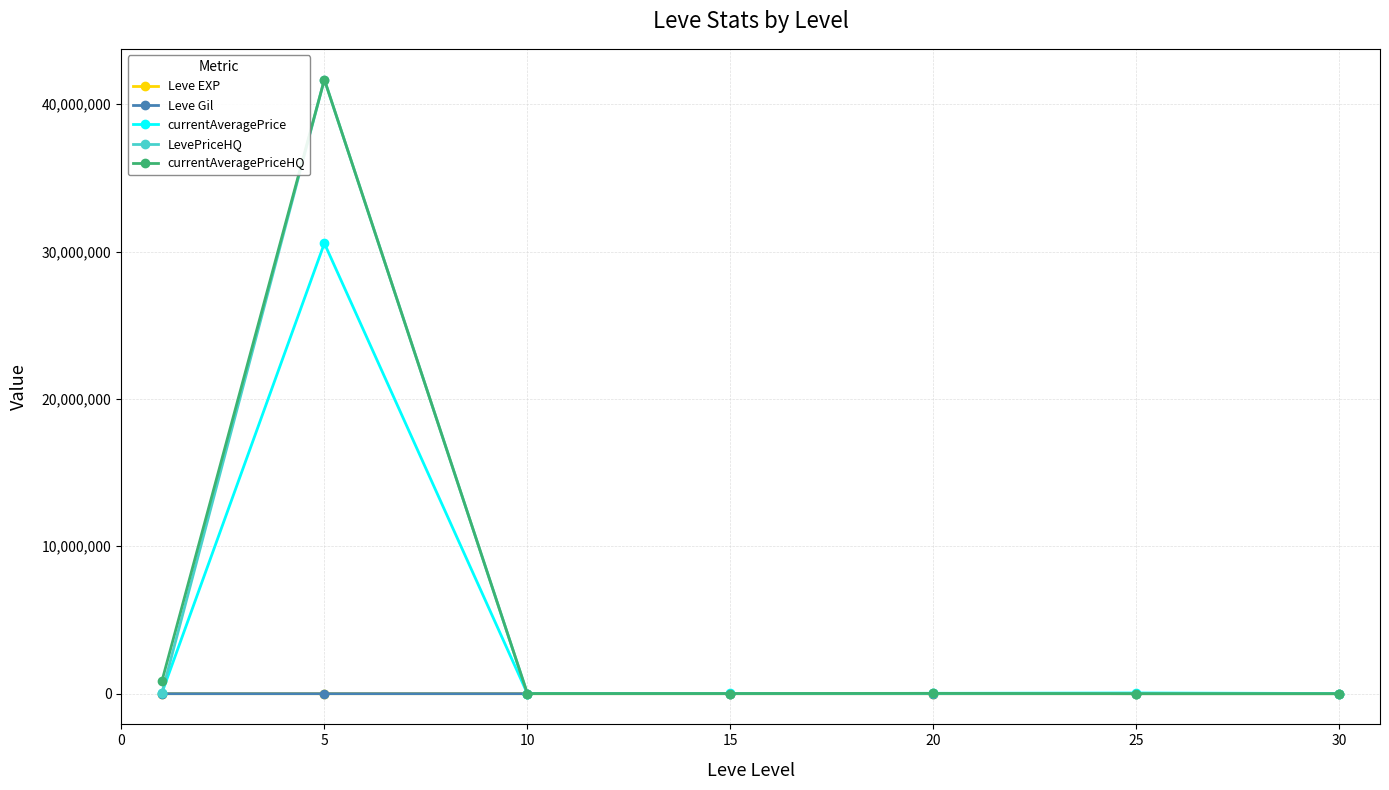

True or false: LevePriceHQ has more than 1 interior local peaks.

True